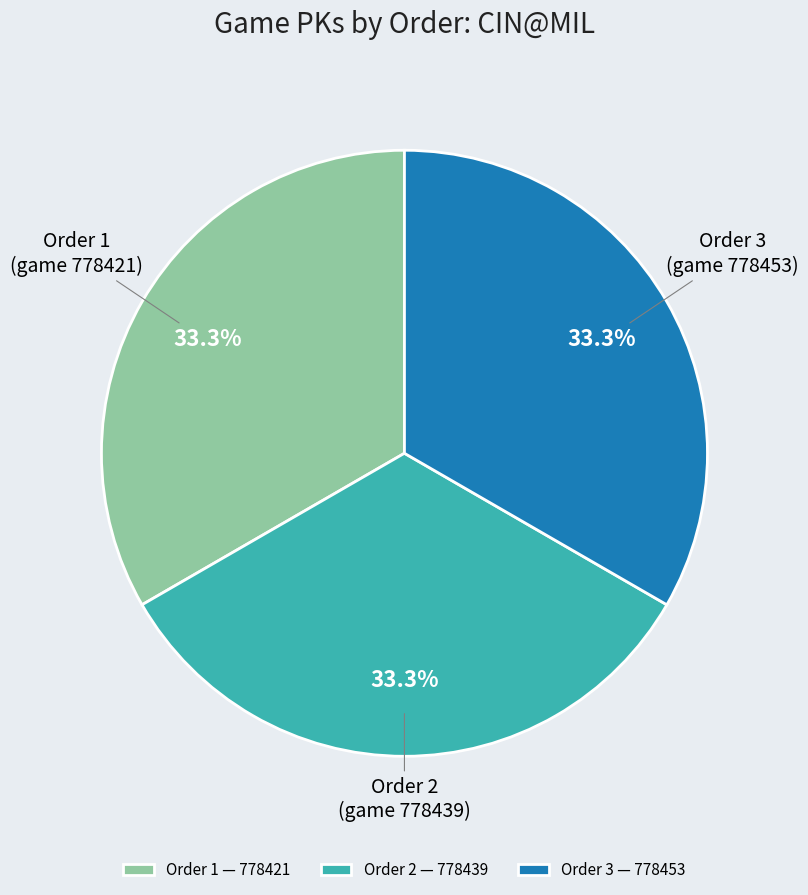

What portion of the pie excludes Order 2 — 778439?

66.7%